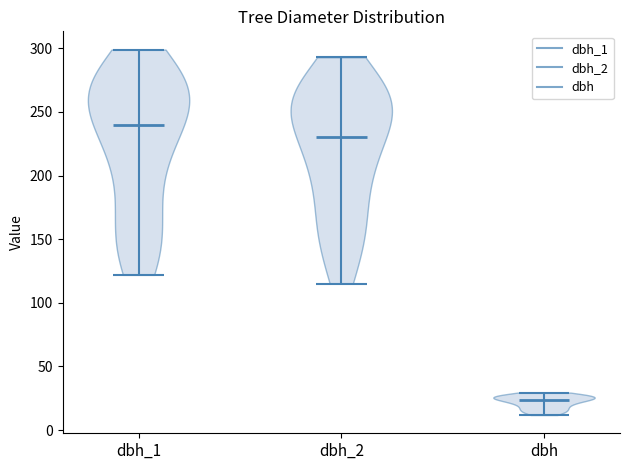

Which violin has the highest median line?

dbh_1